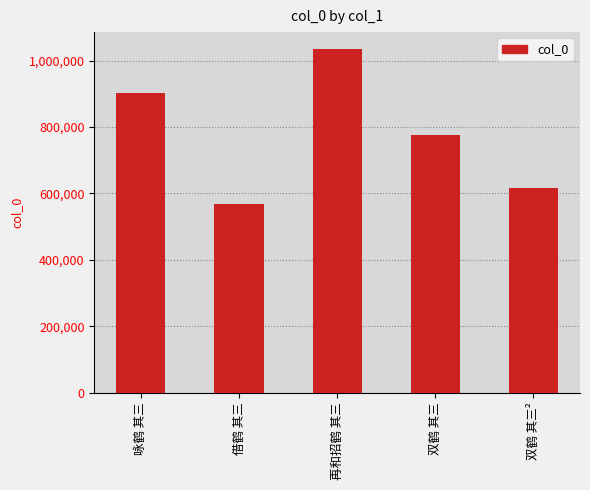

Reading left to right, extract all data points from this chart.

咏鹤 其三=901728	借鹤 其三=568038	再和招鹤 其三=1034364	双鹤 其三=775810	双鹤 其三²=615052